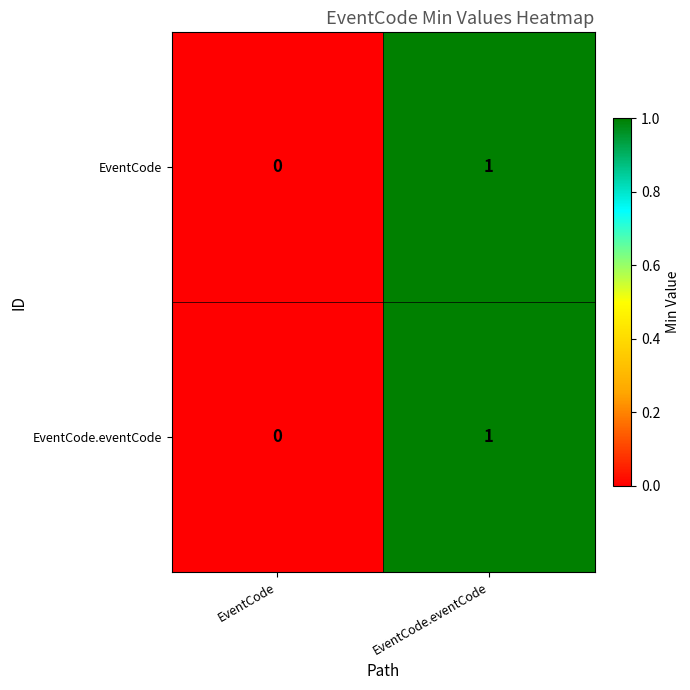

Which category has the highest value across all series?

EventCode.eventCode